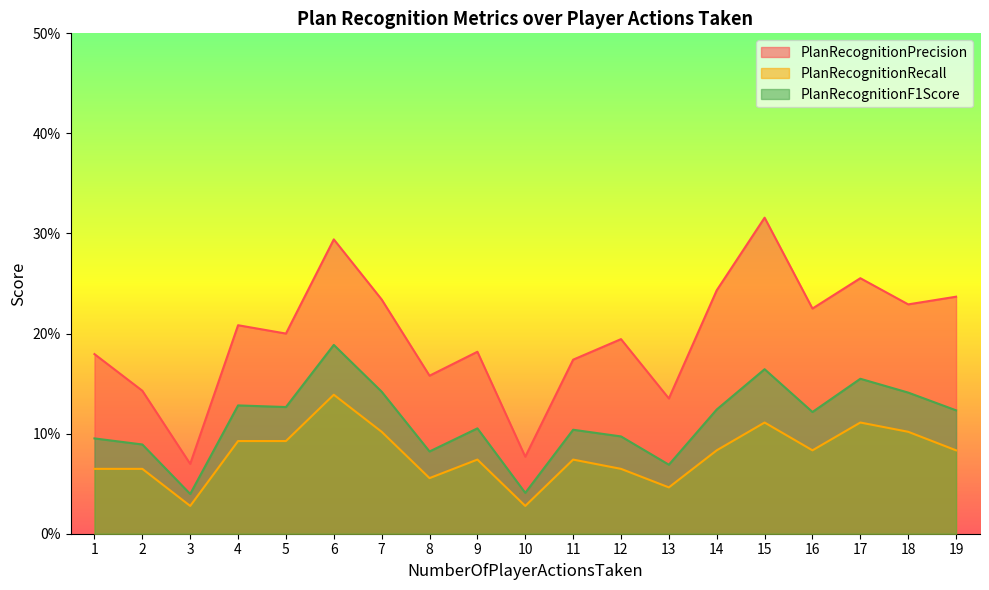

What are all the series names shown in the legend?

PlanRecognitionPrecision, PlanRecognitionRecall, PlanRecognitionF1Score